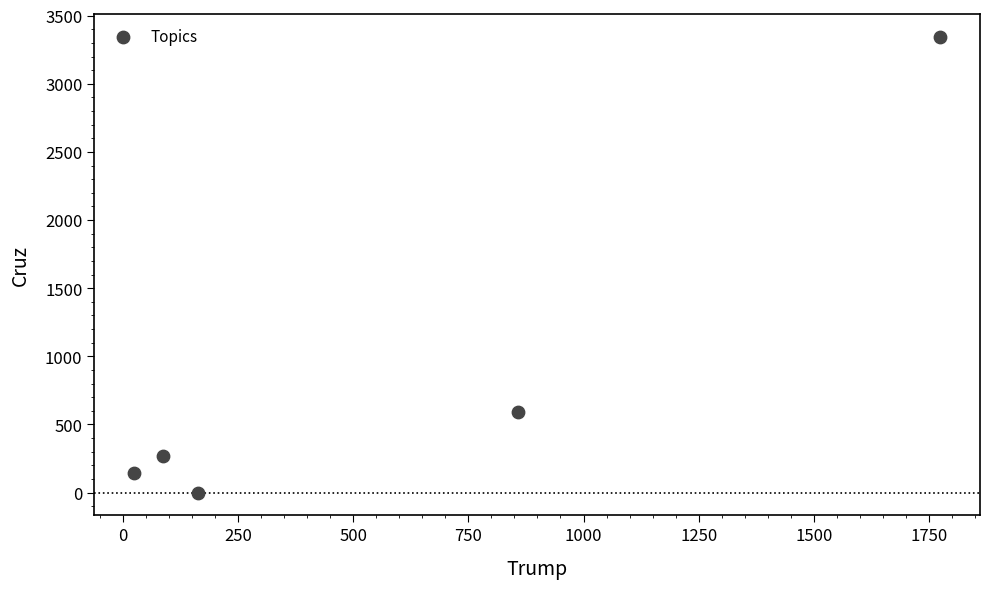

What is the average Y value?

869.6